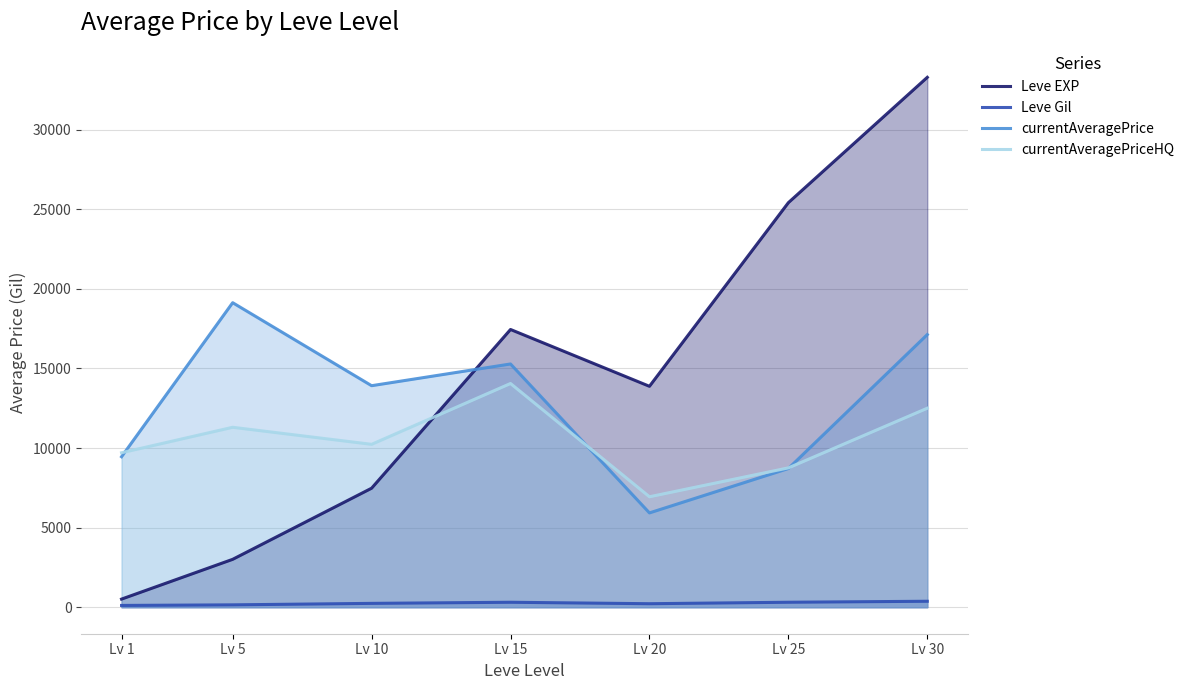

How many interior local peaks does the currentAveragePrice series have?

2